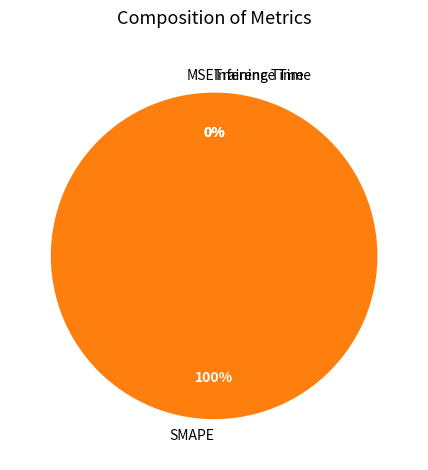

Rank the categories by value from lowest to highest.

MSE, Inference Time, Training Time, SMAPE